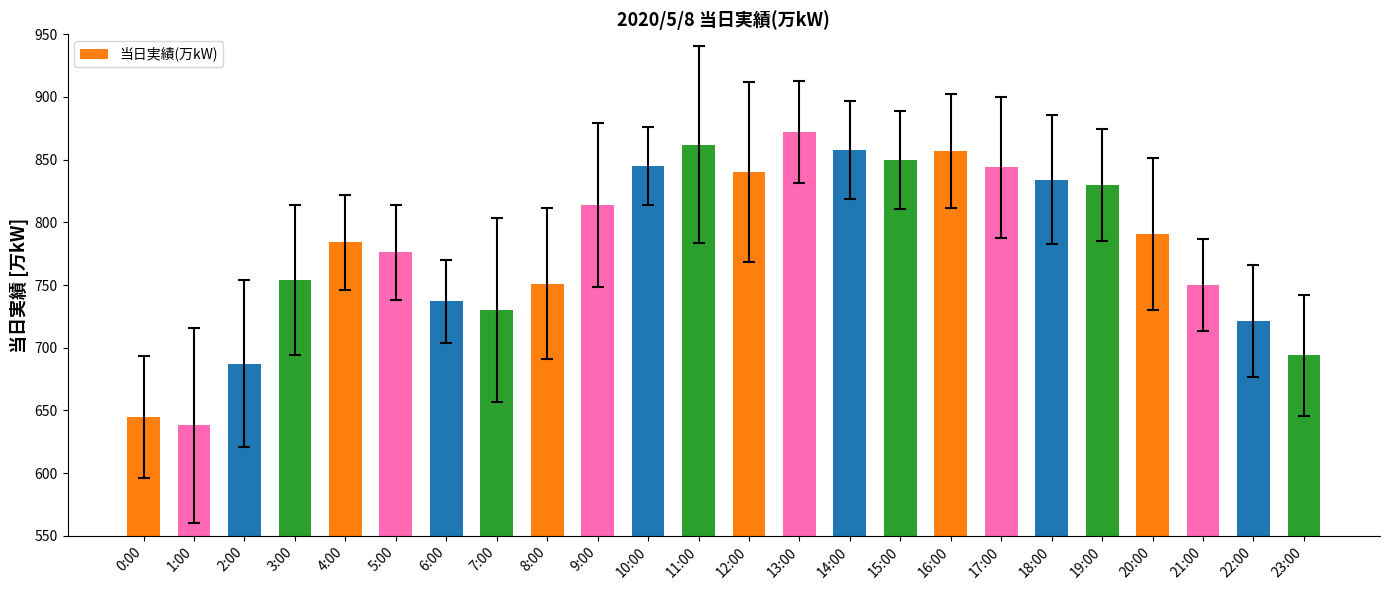

What is the sum of all values?

18764